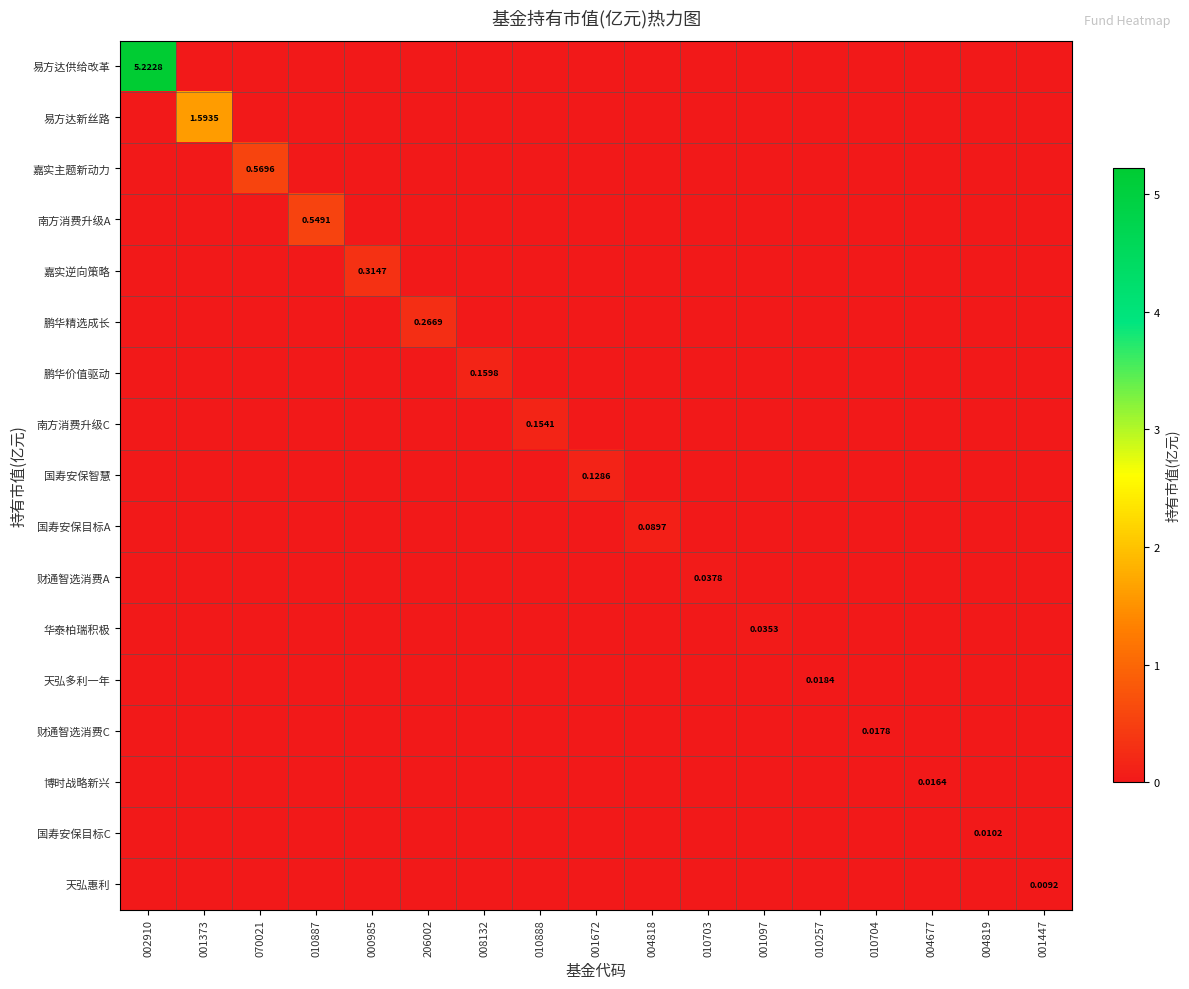

Which has a higher value, 002910 or 008132?

002910